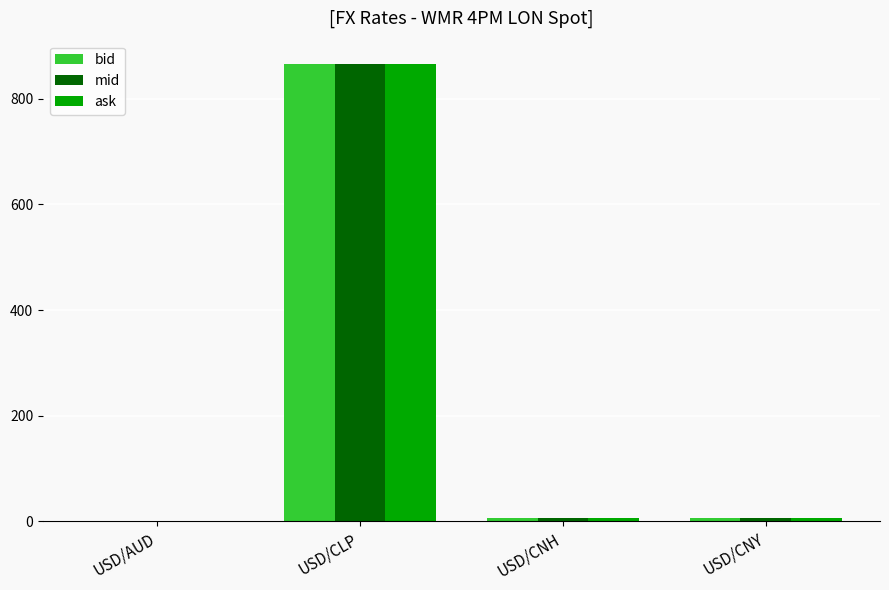

Is the value of ask at USD/CLP greater than the value of mid at USD/CNY?

Yes